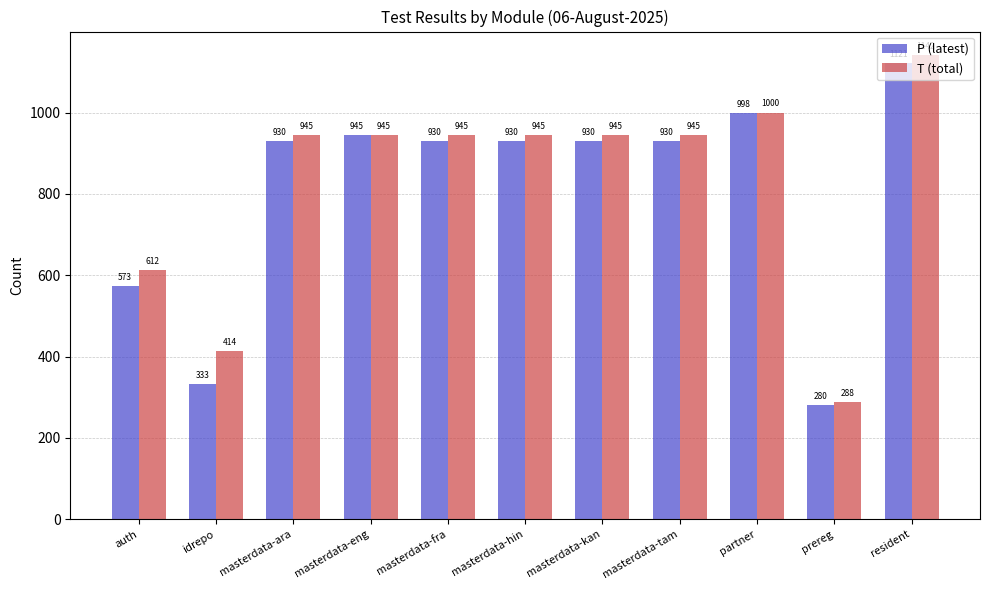

How many bars are there in each group?

2